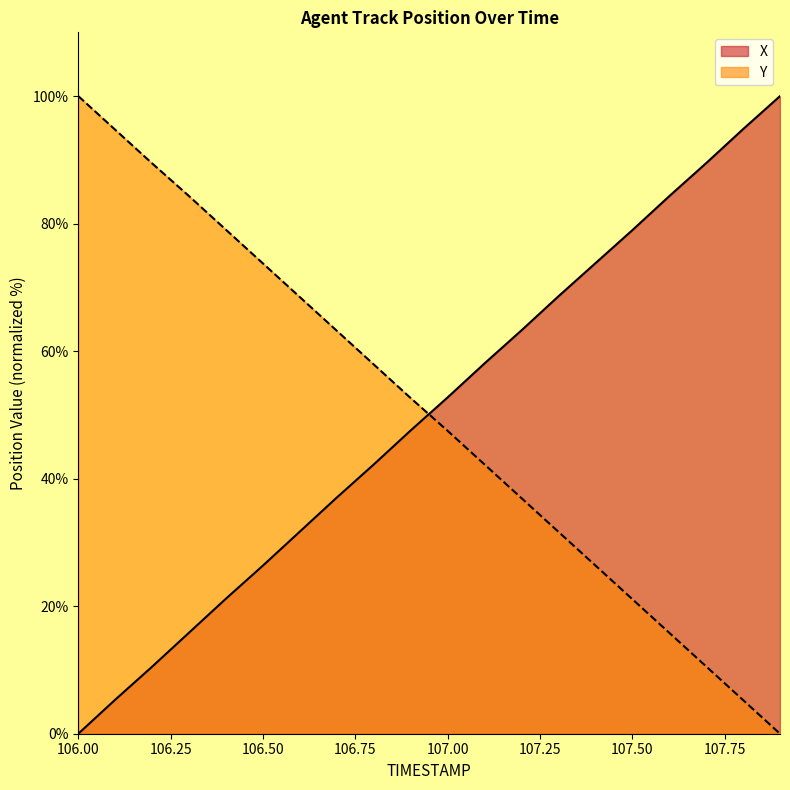

Reading left to right, list all the values displayed in this chart.

X: 0.0	5.3	10.5	15.9	21.2	26.4	31.7	37.0	42.2	47.6	52.7	58.1	63.3	68.6	73.8	79.0	84.3	89.5	94.8	100.0
Y: 100.0	94.7	89.4	84.3	79.0	73.8	68.5	63.2	57.9	52.6	47.5	42.2	36.9	31.7	26.4	21.1	15.8	10.6	5.3	0.0